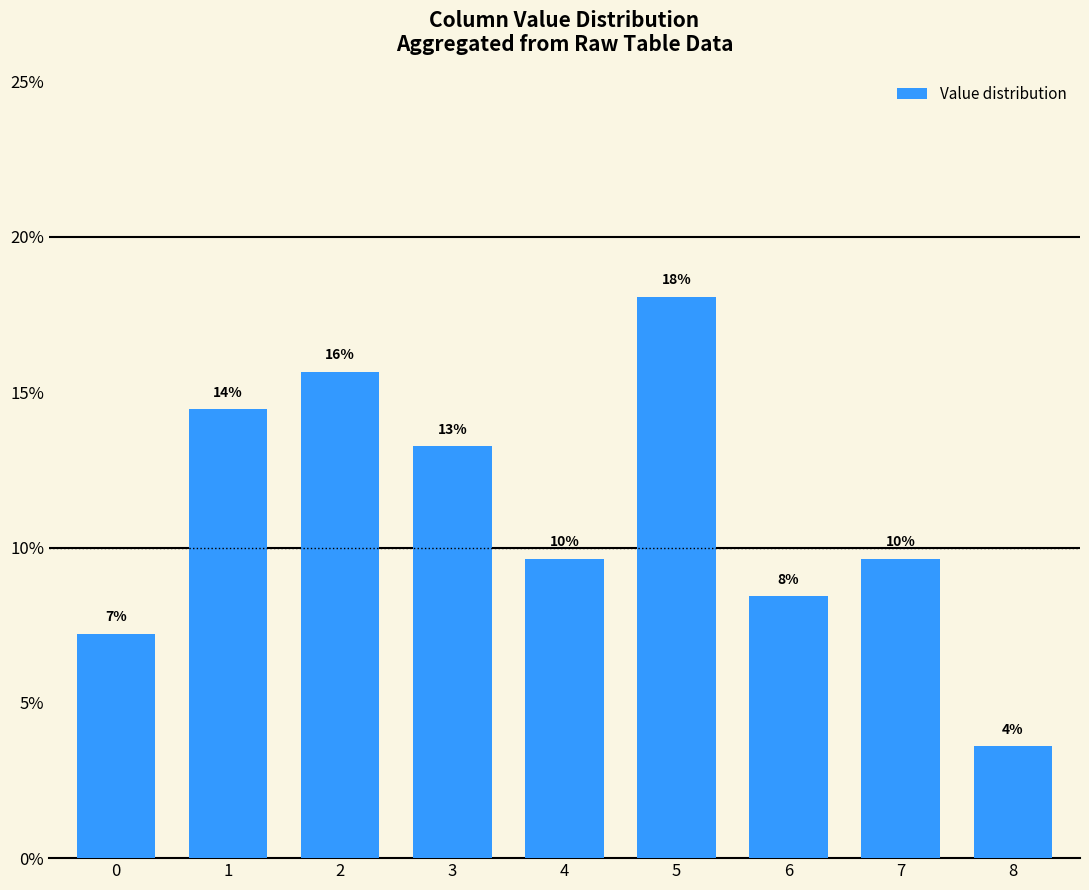

The chart shows a value of 0.1 at 7. True or false?

True